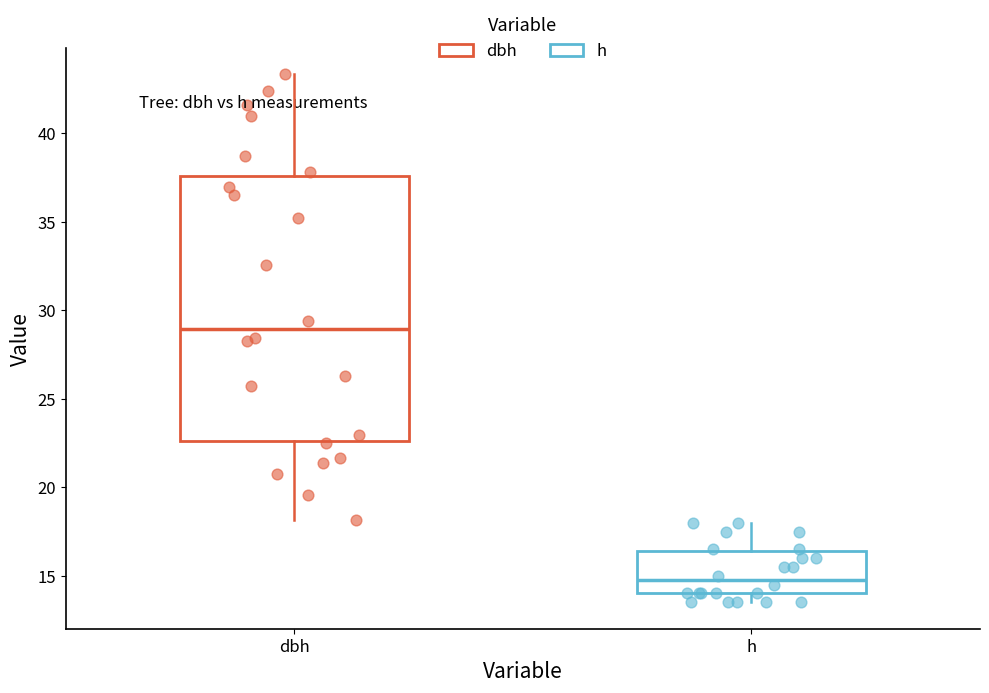

Which box has the lowest median line?

h